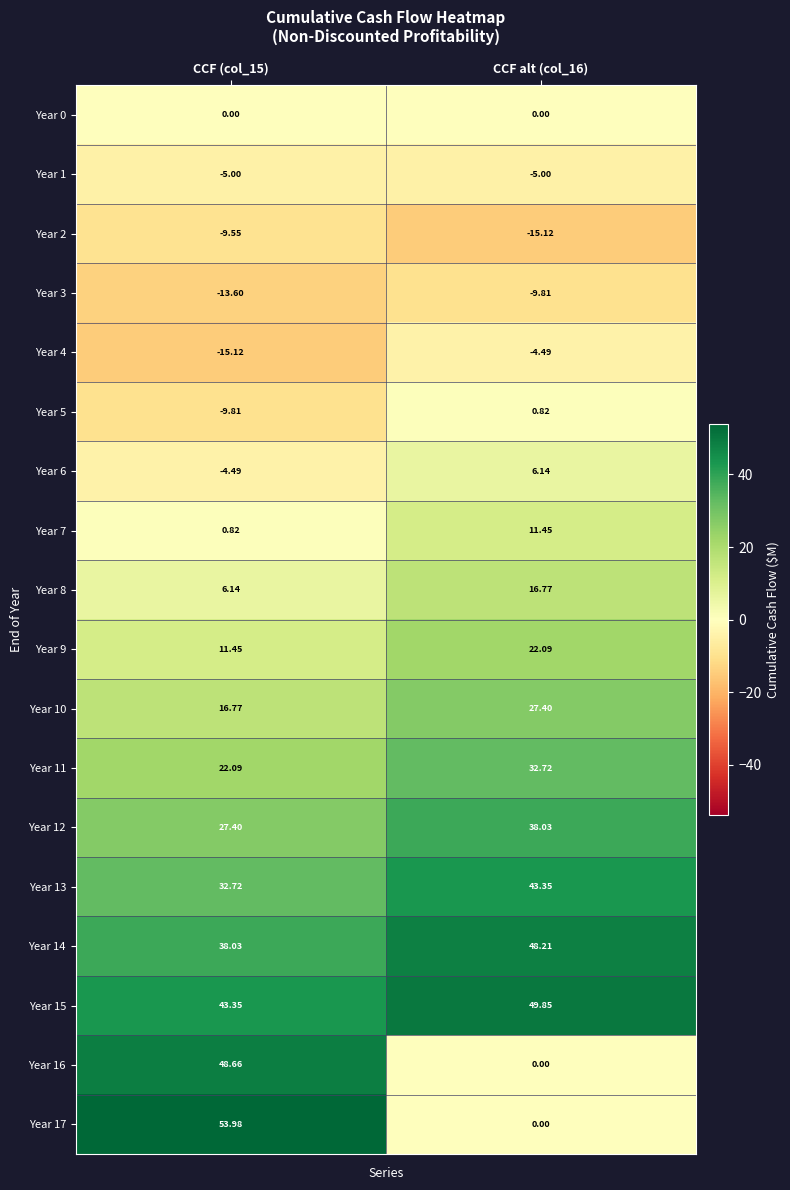

Is the value of Year 8 at CCF alt (col_16) greater than the value of Year 13 at CCF alt (col_16)?

No